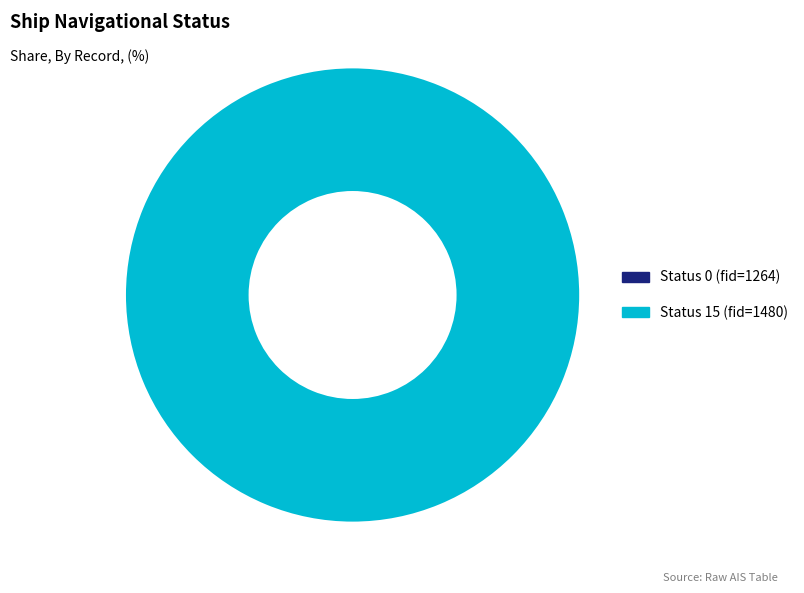

To the nearest percent, what is the difference between the largest and smallest slice percentages?

100%